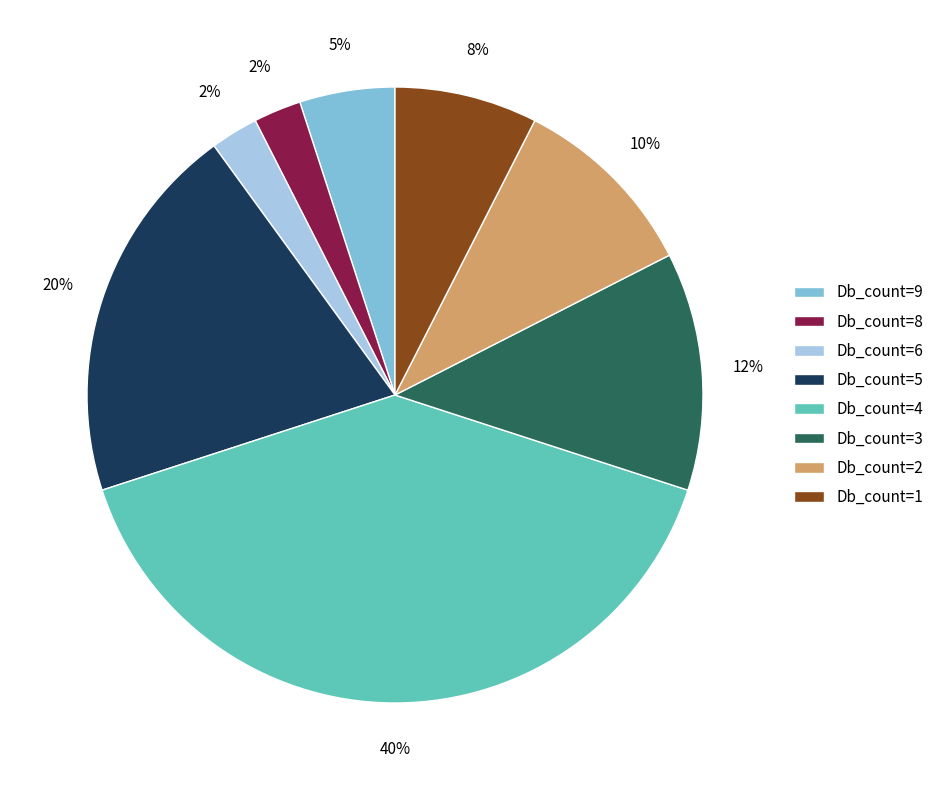

To the nearest percent, what is the combined percentage of Db_count=6 and Db_count=1?

10%